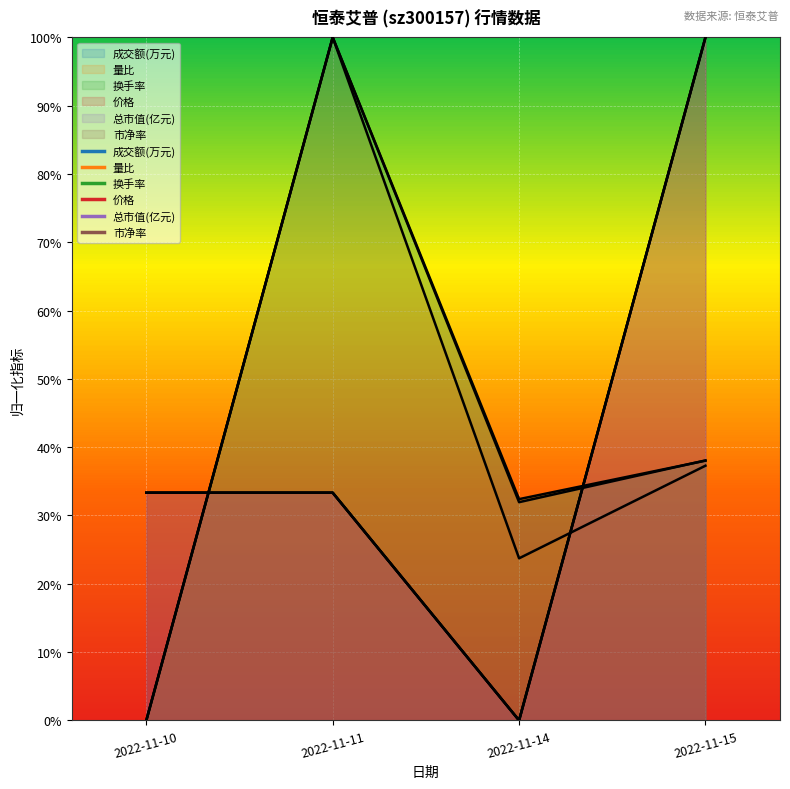

True or false: 市净率 has a value of 0.3 at 2022-11-11.

True